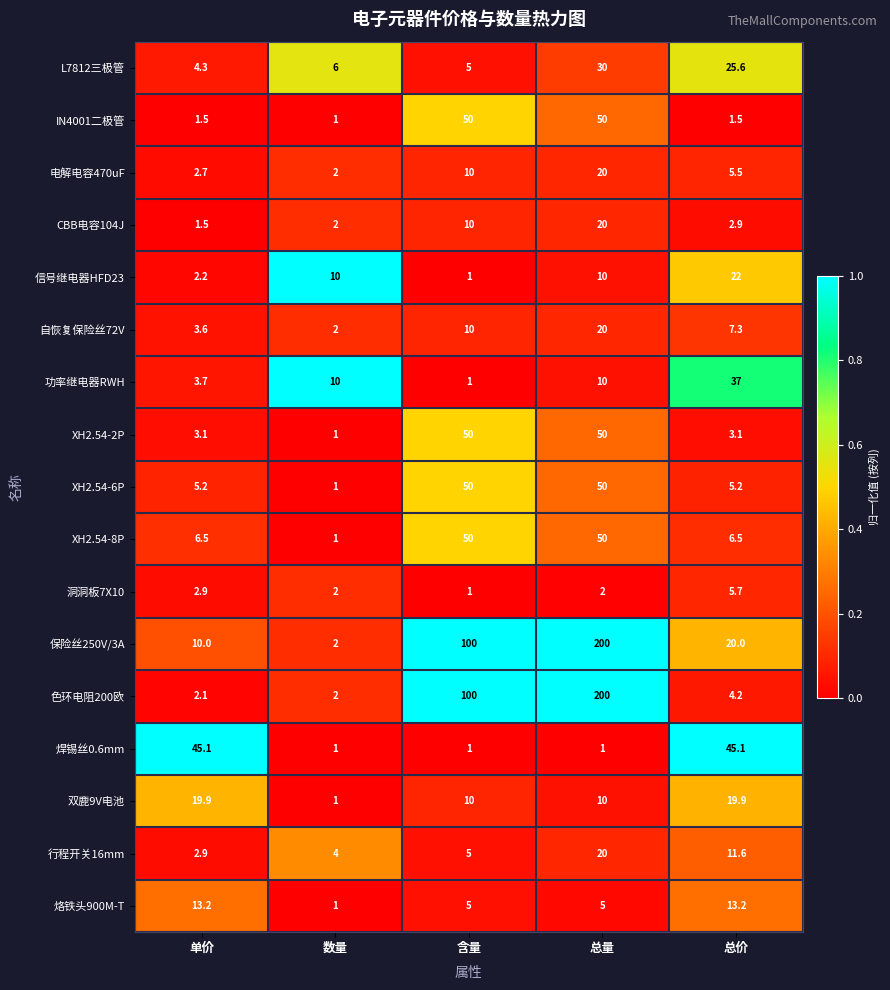

What is the average value of the 自恢复保险丝72V series?

8.6